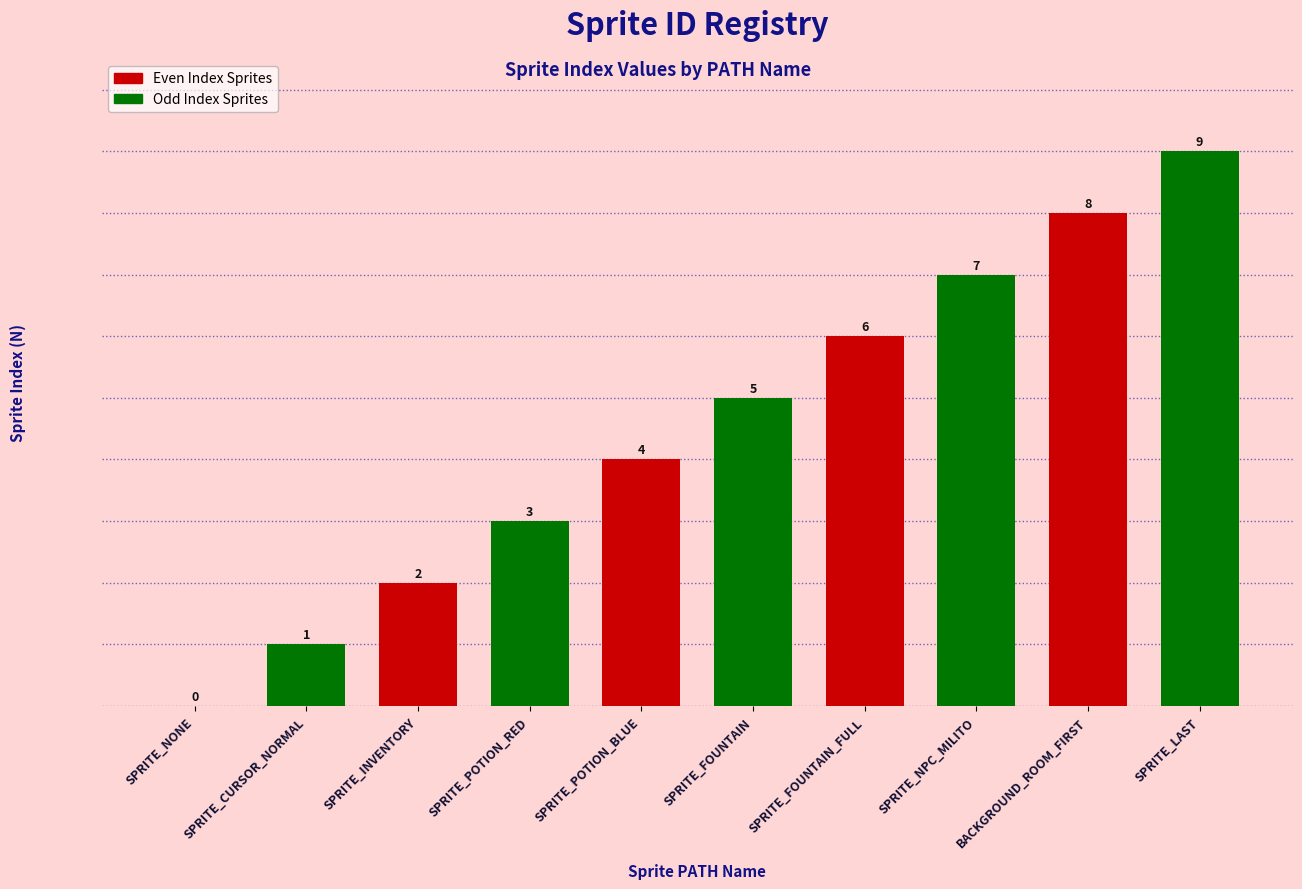

The Odd Index Sprites series shows 2 at SPRITE_NONE. True or false?

False